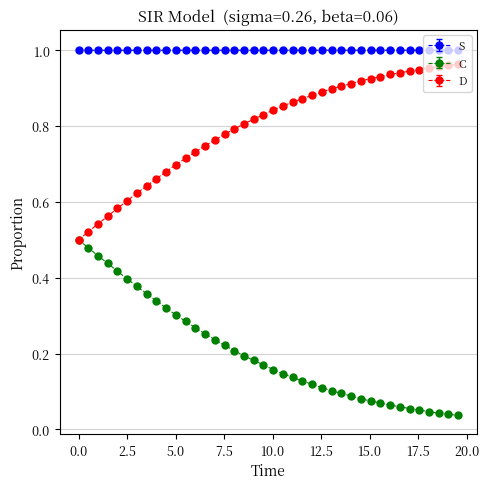

True or false: C and S cross at least once.

False